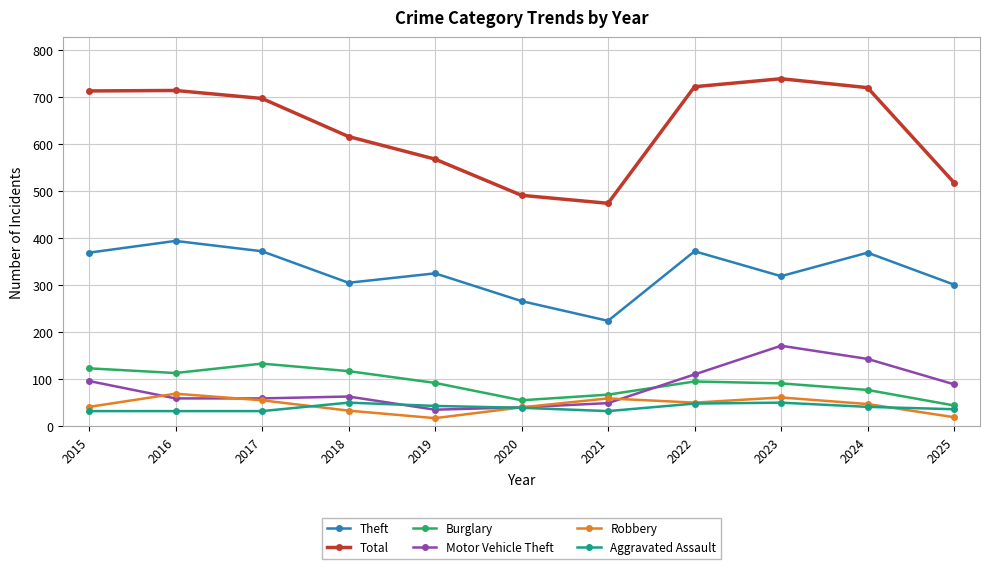

True or false: Total has more than 0 points higher than both neighbors.

True